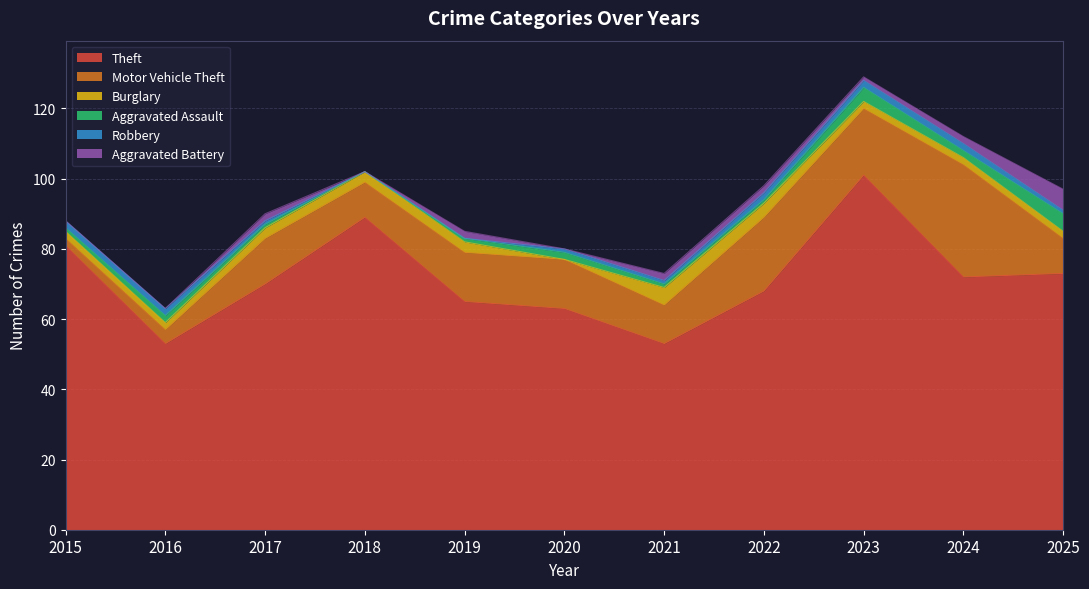

Which series has the largest range (max minus min)?

Theft